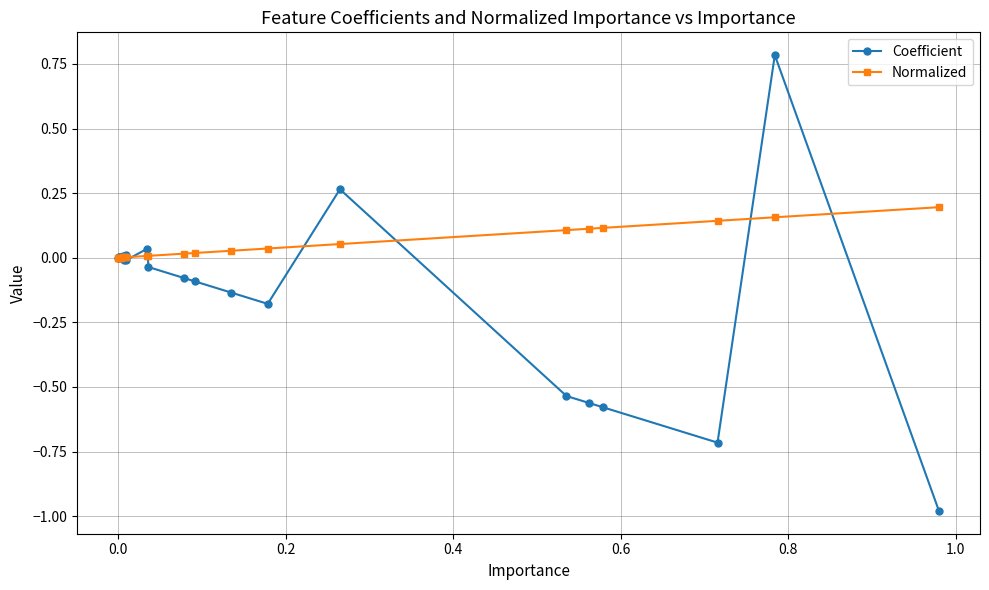

List the series in order of their peak value, lowest first.

Normalized, Coefficient